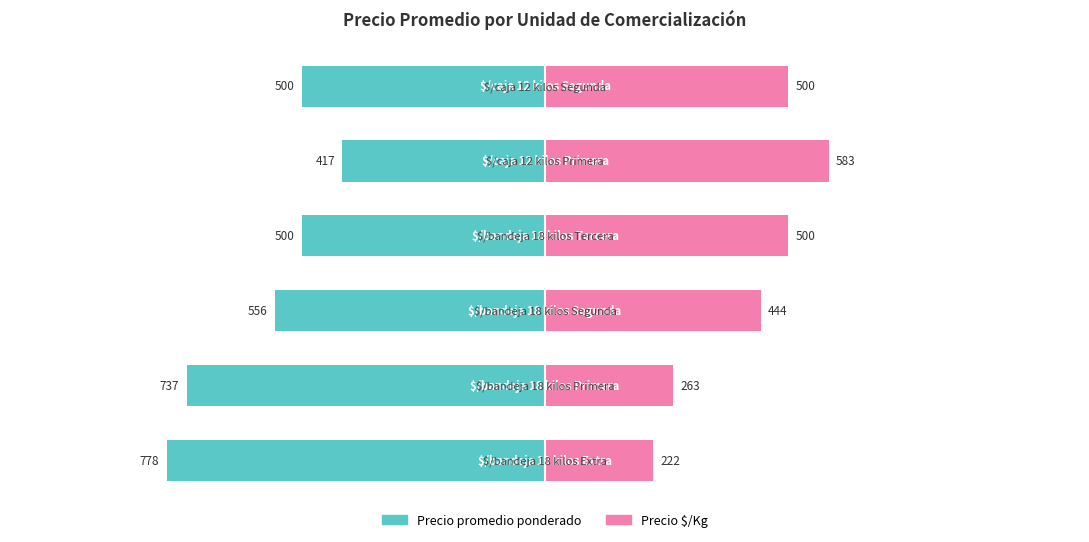

Count the Precio promedio ponderado values in the range -737 to -500.

4